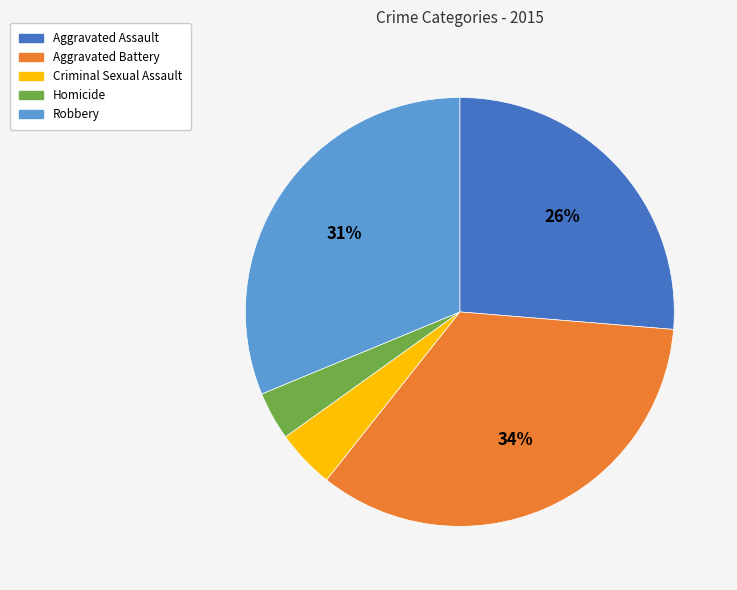

To the nearest percent, what is the combined percentage of Homicide and Aggravated Assault?

30%